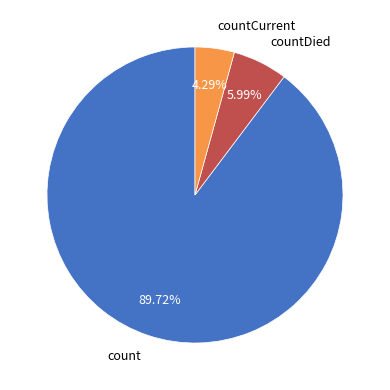

Which slice is the smallest?

countCurrent